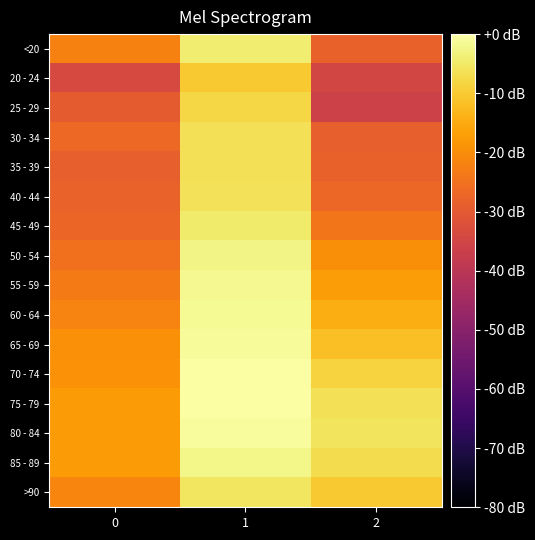

At which category is the sum across all series the highest?

1